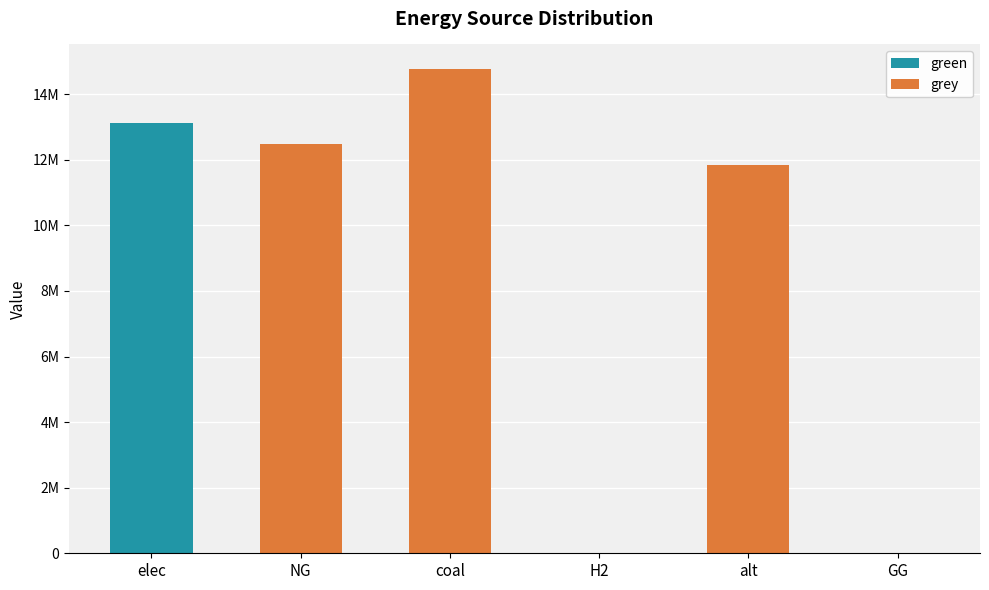

Does the chart contain stacked bars?

Yes